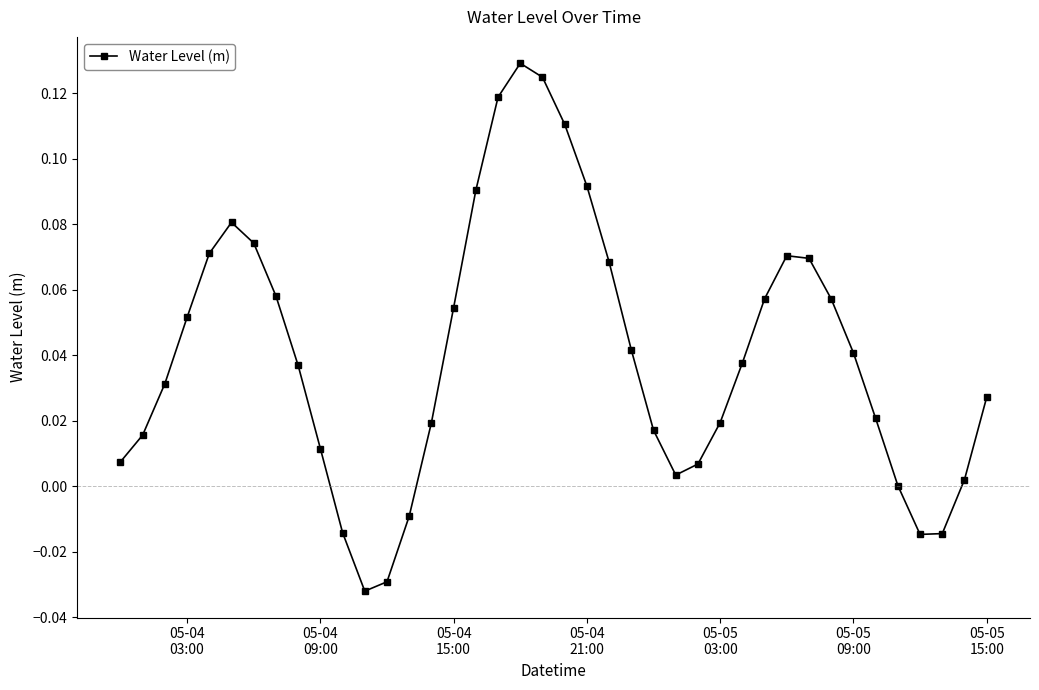

What is the sum of all values?

1.6